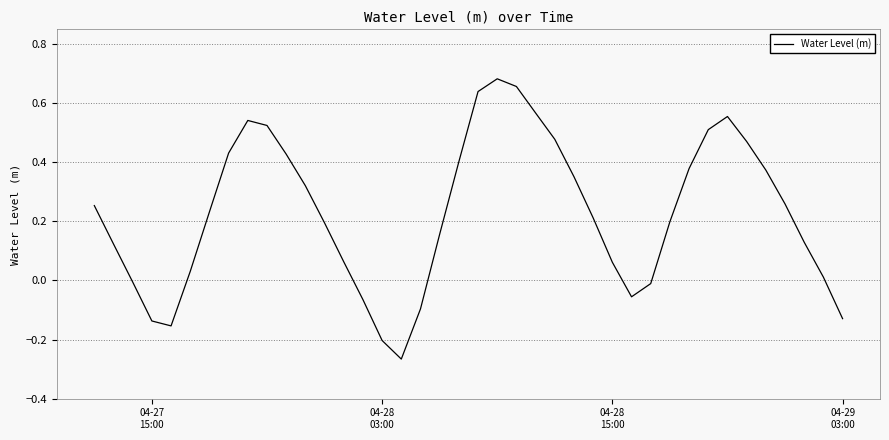

What is the difference between the maximum and second lowest values?

0.9